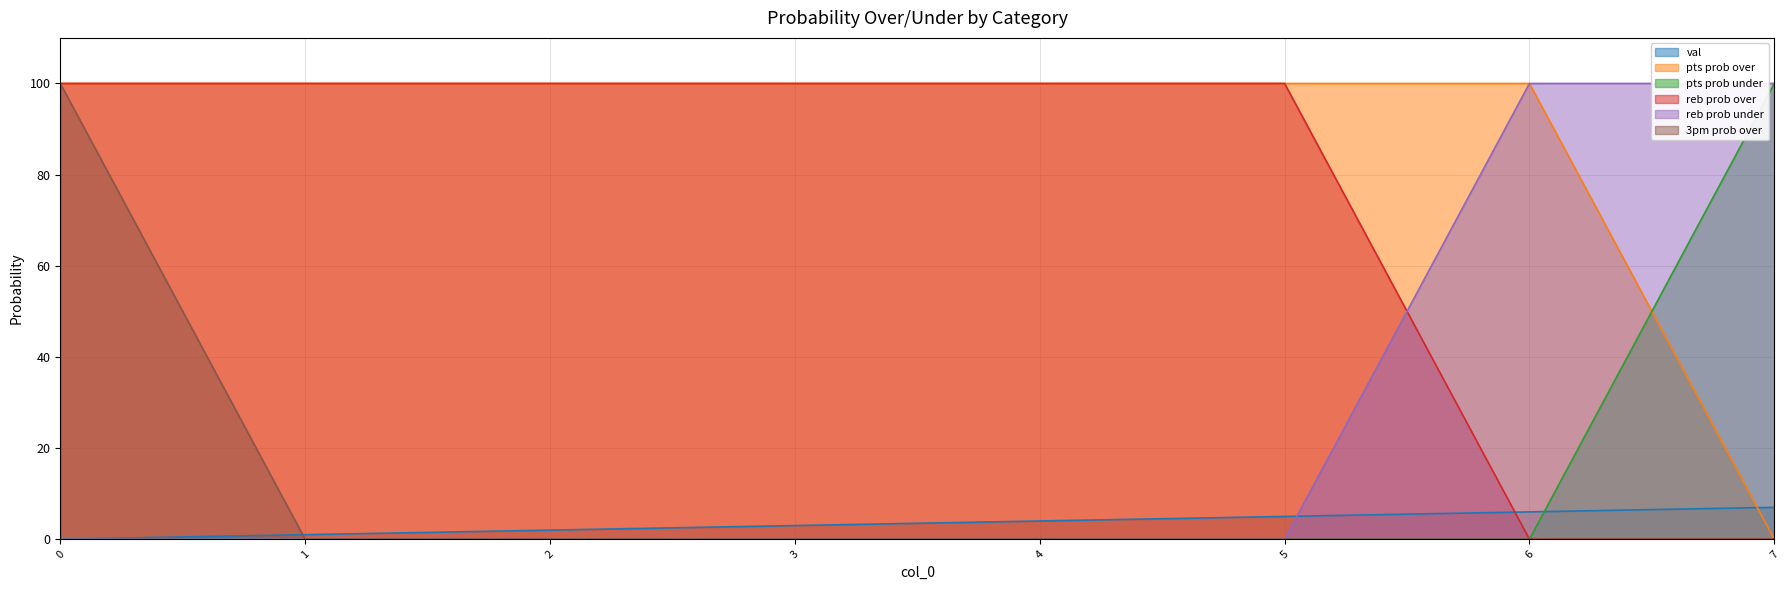

Reading left to right, transcribe all the data shown in this chart.

val: 0	1	2	3	4	5	6	7
pts prob over: 100	100	100	100	100	100	100	0
pts prob under: 0	0	0	0	0	0	0	100
reb prob over: 100	100	100	100	100	100	0	0
reb prob under: 0	0	0	0	0	0	100	100
3pm prob over: 100	0	0	0	0	0	0	0